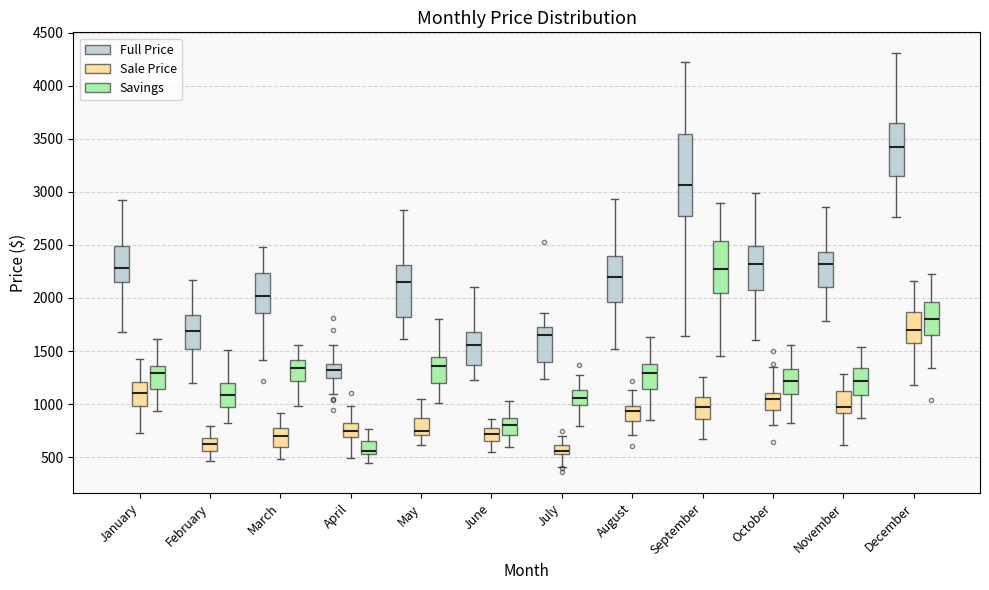

Reading left to right, transcribe this box plot: for each box, give where its median line is, the range the box spans, and where its two whiskers end, as read against the y-axis. The values are not printed on the chart, so give them approximately, as read against the axis.

January (Full Price): median 2300, box 2150 to 2500, whiskers 1700 to 2900
January (Sale Price): median 1100, box 1000 to 1200, whiskers 750 to 1450
January (Savings): median 1300, box 1150 to 1350, whiskers 950 to 1600
February (Full Price): median 1700, box 1500 to 1850, whiskers 1200 to 2150
February (Sale Price): median 600, box 550 to 700, whiskers 450 to 800
February (Savings): median 1100, box 950 to 1200, whiskers 850 to 1500
March (Full Price): median 2000, box 1850 to 2250, whiskers 1400 to 2500
March (Sale Price): median 700, box 600 to 750, whiskers 500 to 900
March (Savings): median 1350, box 1200 to 1400, whiskers 1000 to 1550
April (Full Price): median 1300, box 1250 to 1400, whiskers 1100 to 1550
April (Sale Price): median 750, box 700 to 800, whiskers 500 to 1000
April (Savings): median 550 (just above the box's lower edge), box 550 to 650, whiskers 450 to 750
May (Full Price): median 2150, box 1800 to 2300, whiskers 1600 to 2850
May (Sale Price): median 750, box 700 to 850, whiskers 600 to 1050
May (Savings): median 1350, box 1200 to 1450, whiskers 1000 to 1800
June (Full Price): median 1550, box 1350 to 1700, whiskers 1250 to 2100
June (Sale Price): median 700, box 650 to 800, whiskers 550 to 850
June (Savings): median 800, box 700 to 850, whiskers 600 to 1050
July (Full Price): median 1650, box 1400 to 1750, whiskers 1250 to 1850
July (Sale Price): median 550 (just above the box's lower edge), box 550 to 600, whiskers 400 to 700
July (Savings): median 1050, box 1000 to 1150, whiskers 800 to 1250
August (Full Price): median 2200, box 1950 to 2400, whiskers 1500 to 2950
August (Sale Price): median 950, box 850 to 1000, whiskers 700 to 1150
August (Savings): median 1300, box 1150 to 1350, whiskers 850 to 1650
September (Full Price): median 3050, box 2750 to 3550, whiskers 1650 to 4200
September (Sale Price): median 950, box 850 to 1050, whiskers 700 to 1250
September (Savings): median 2250, box 2050 to 2550, whiskers 1450 to 2900
October (Full Price): median 2300, box 2050 to 2500, whiskers 1600 to 3000
October (Sale Price): median 1050, box 950 to 1100, whiskers 800 to 1350
October (Savings): median 1200, box 1100 to 1350, whiskers 800 to 1550
November (Full Price): median 2300, box 2100 to 2450, whiskers 1800 to 2850
November (Sale Price): median 950, box 900 to 1150, whiskers 600 to 1300
November (Savings): median 1200, box 1100 to 1350, whiskers 850 to 1550
December (Full Price): median 3450, box 3150 to 3650, whiskers 2750 to 4300
December (Sale Price): median 1700, box 1550 to 1850, whiskers 1200 to 2150
December (Savings): median 1800, box 1650 to 1950, whiskers 1350 to 2200